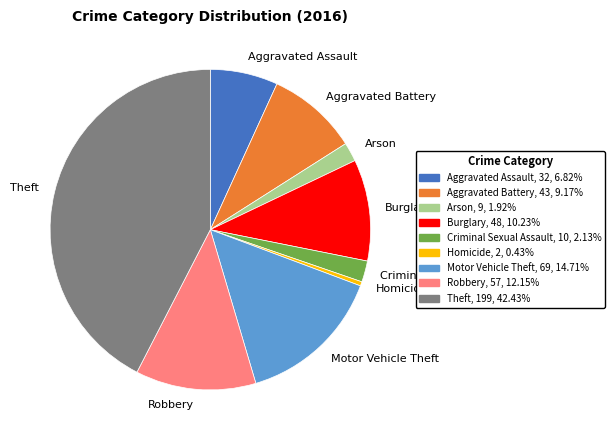

Which slice is the smallest?

Homicide